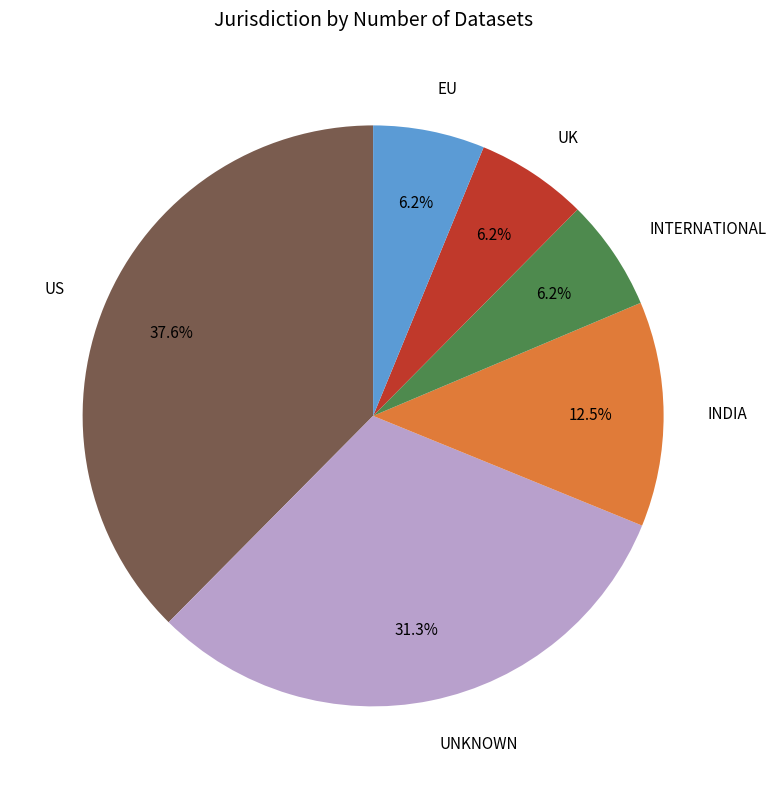

What is the ratio of the value at INDIA to the value at EU?

2.0